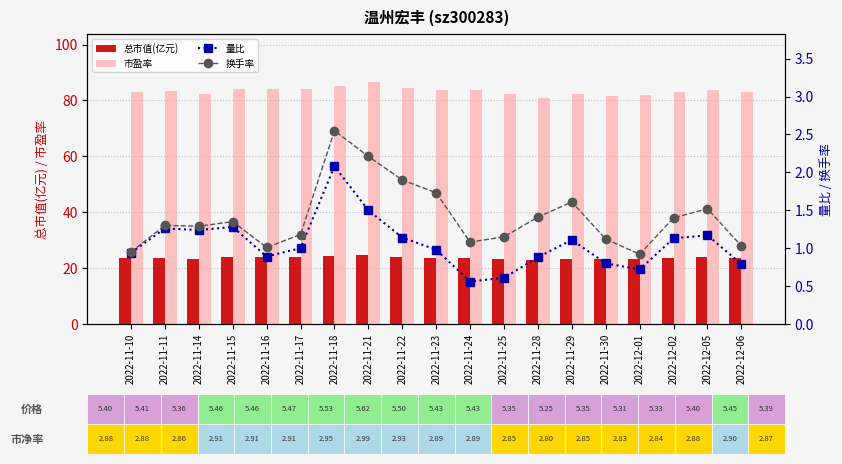

Which category has the highest value across all series?

2022-11-21